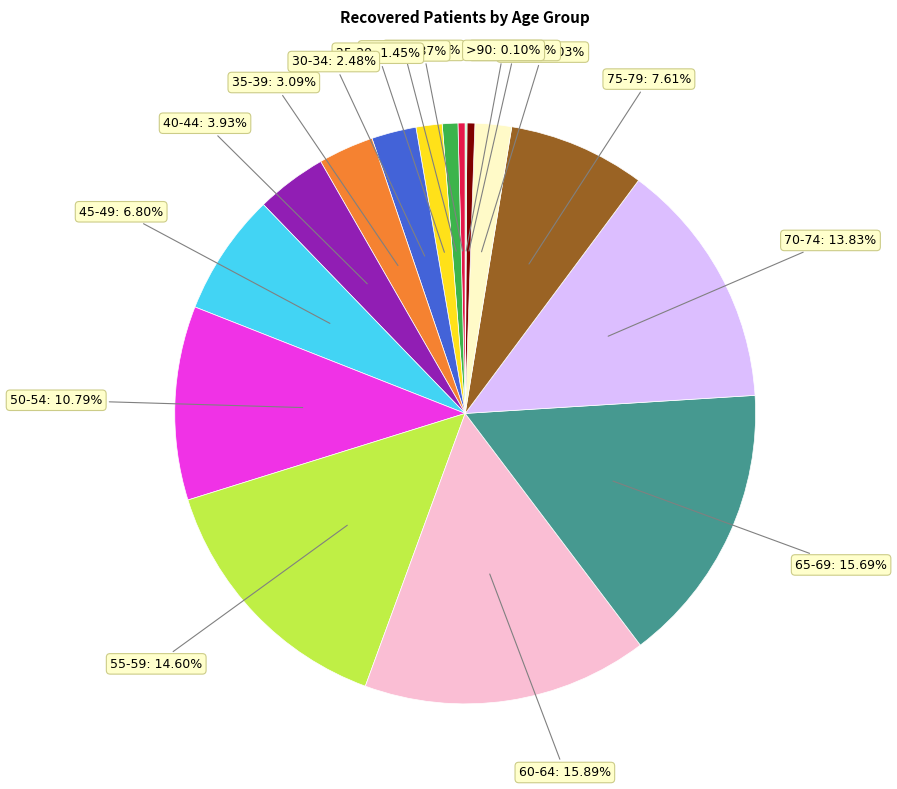

Is there a majority slice in this chart?

No